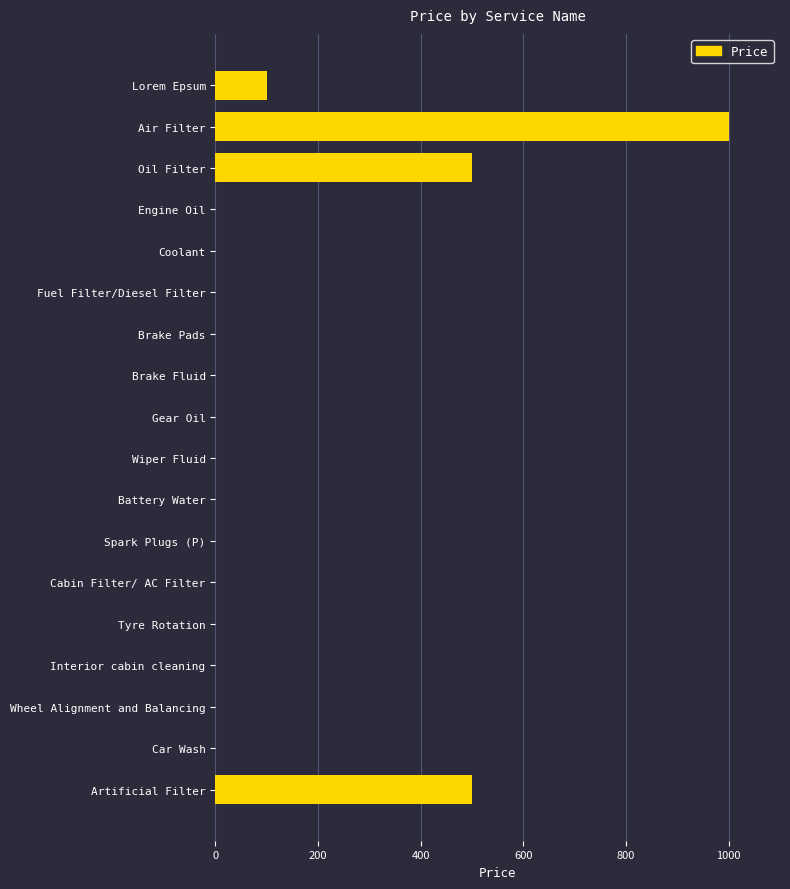

Between Wiper Fluid and Artificial Filter, which is larger?

Artificial Filter